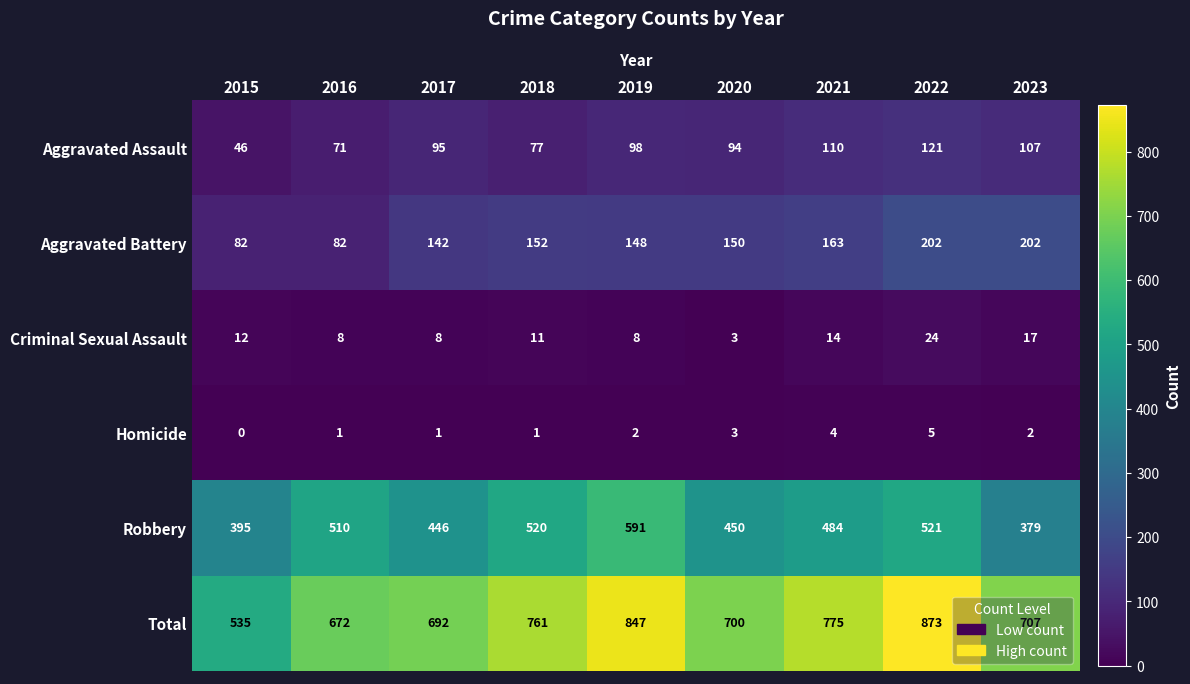

The Aggravated Assault series shows 98 at 2019. True or false?

True